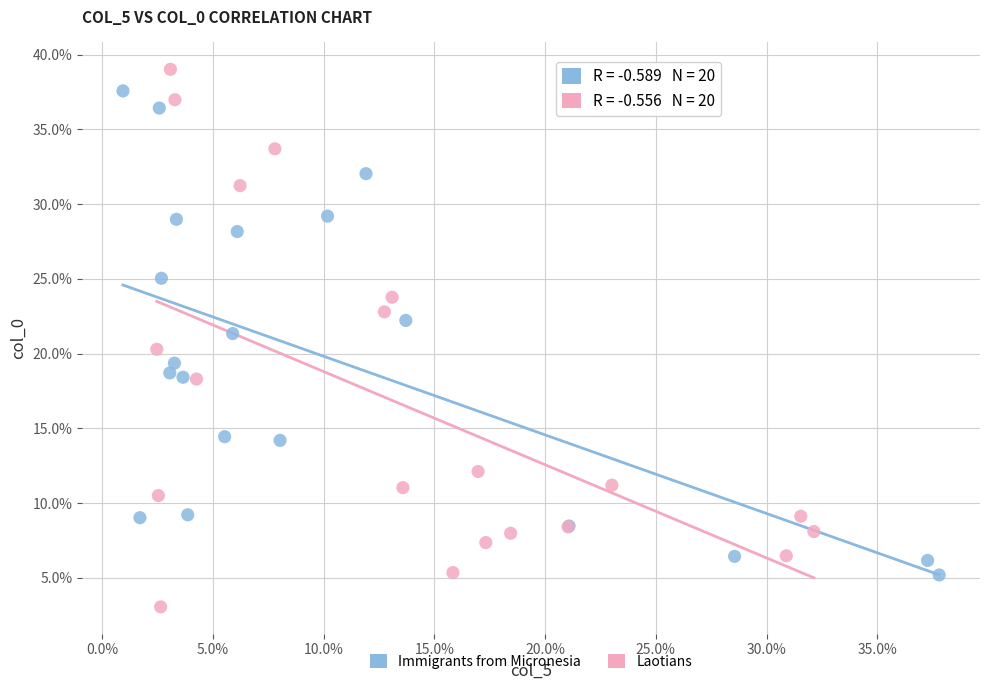

What are all the series names shown in the legend?

Immigrants from Micronesia, Laotians